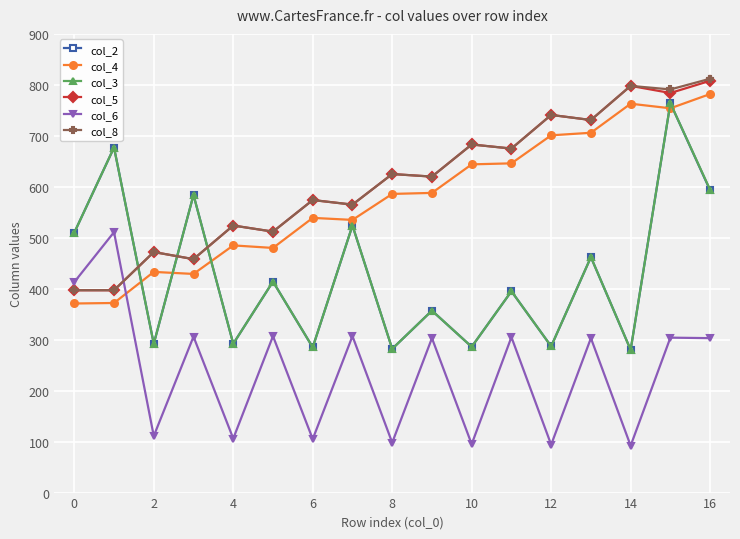

What is the smallest value displayed?

92